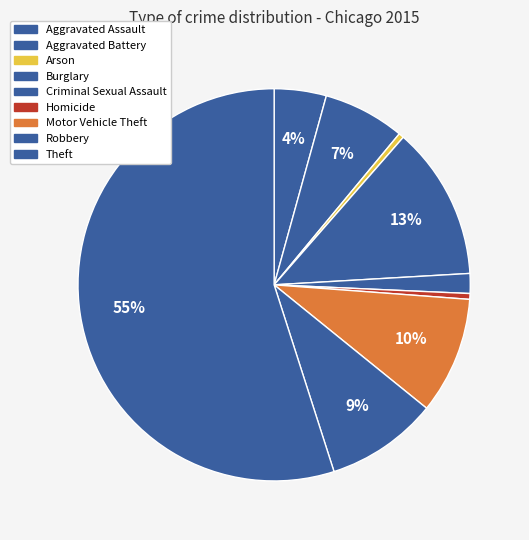

How many slices are in this pie chart?

9